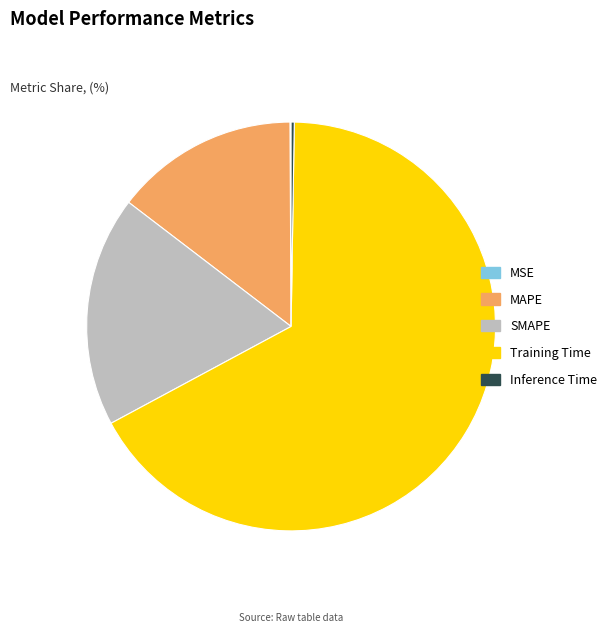

Between MAPE and SMAPE, which is larger?

SMAPE